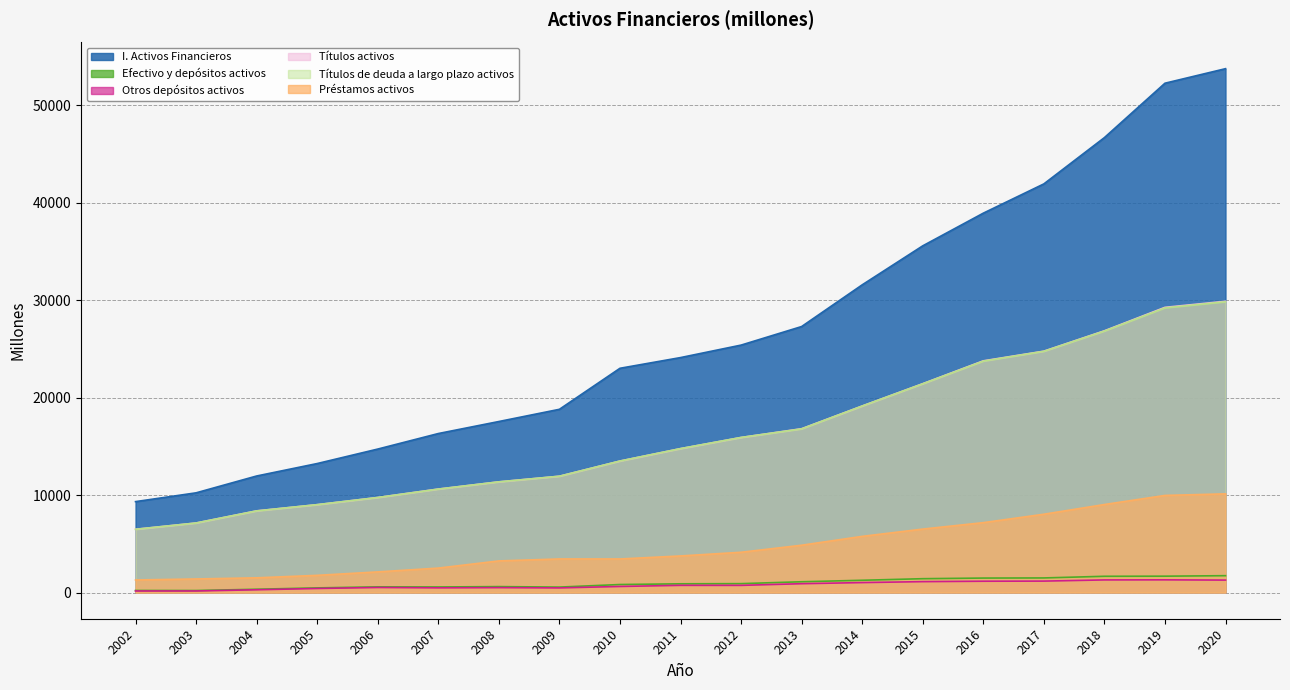

What is the total value across all series at 2016?

96251